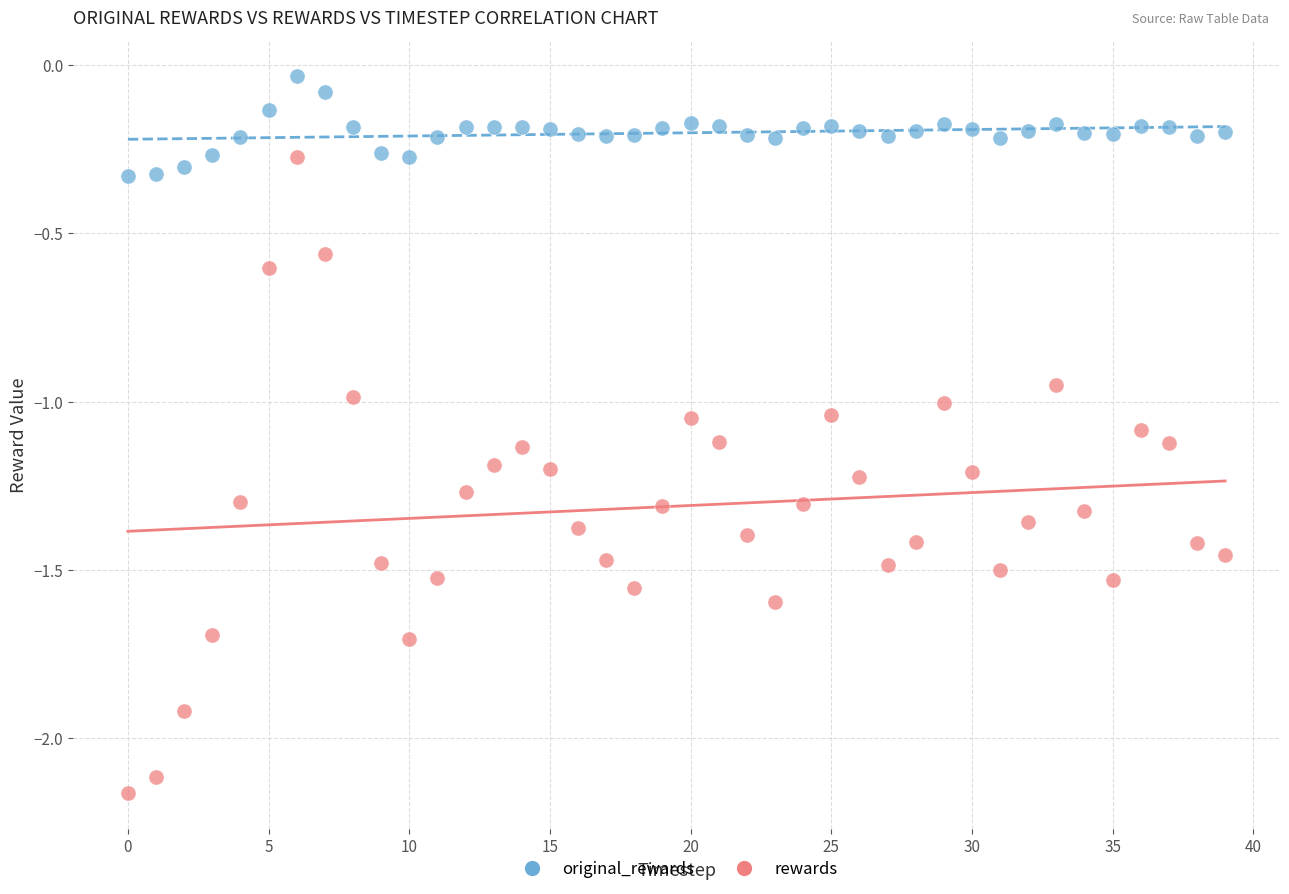

Which series reaches the minimum Y coordinate?

rewards